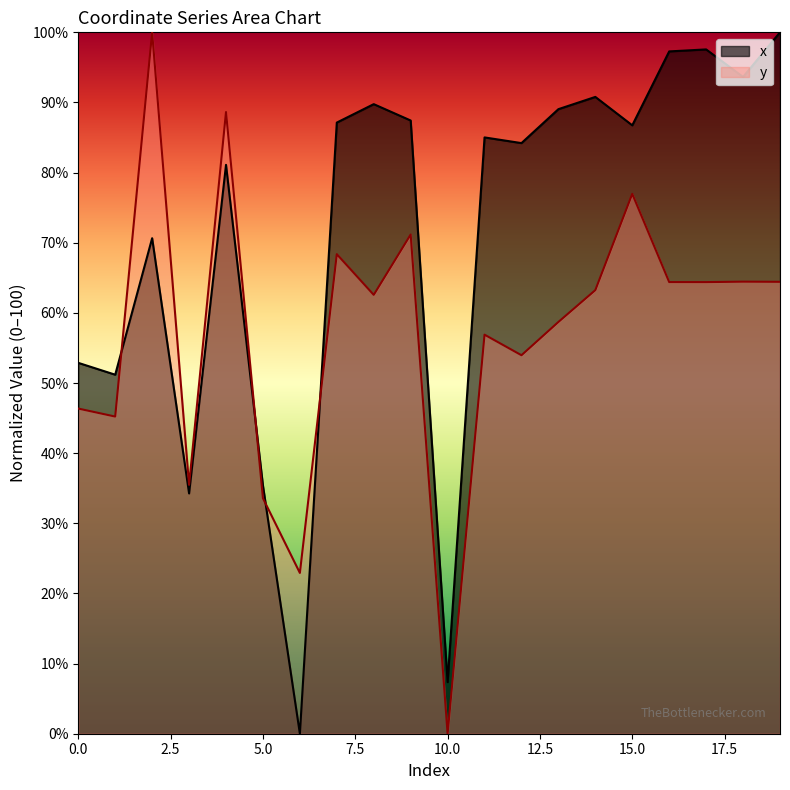

In x, how many points are higher than both neighbors (excluding endpoints)?

6